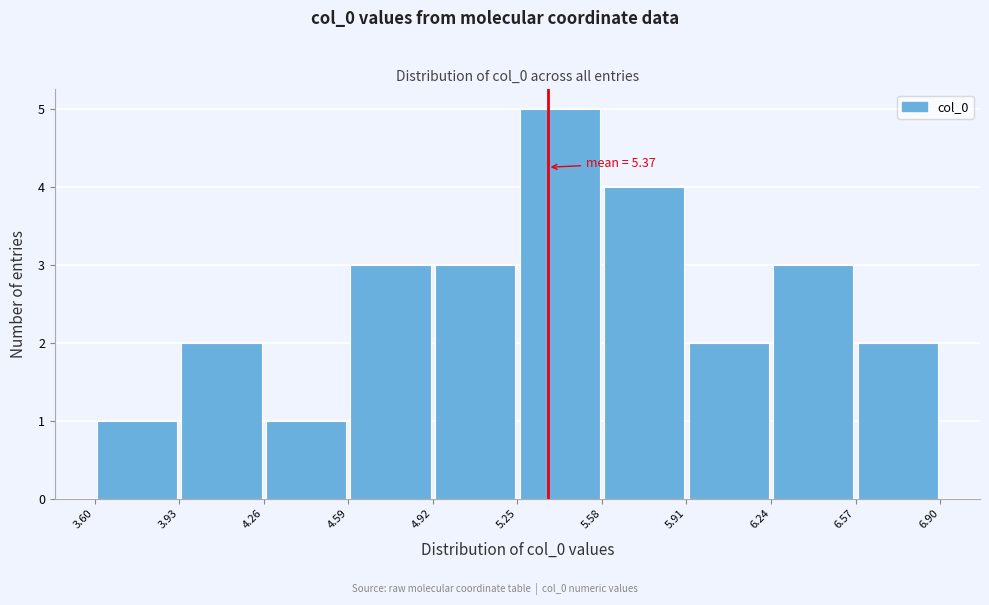

Which range on the x-axis has the tallest bar?

5.25 to 5.58